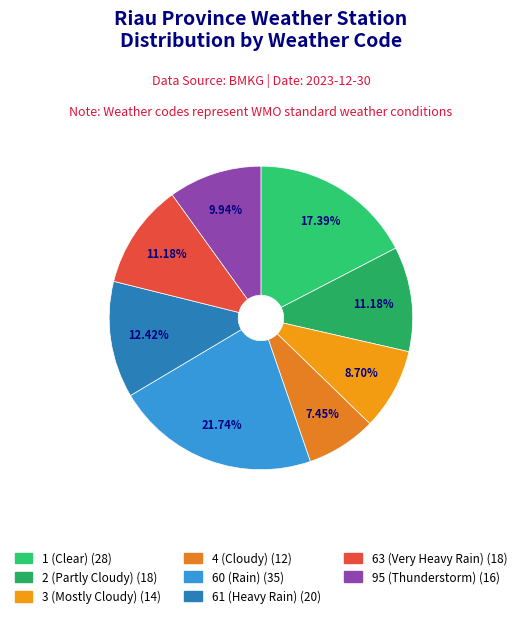

Which category has the biggest portion of the pie?

60